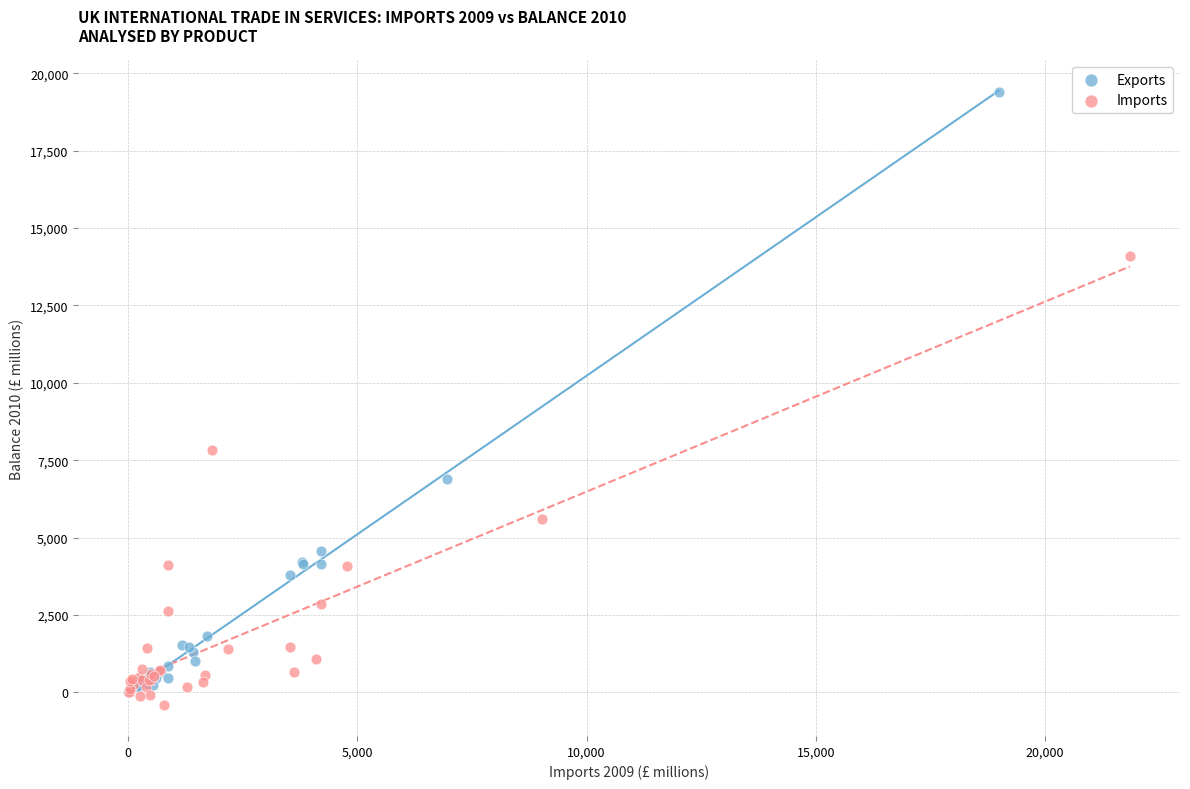

Which series has the largest Y range (max minus min)?

Exports